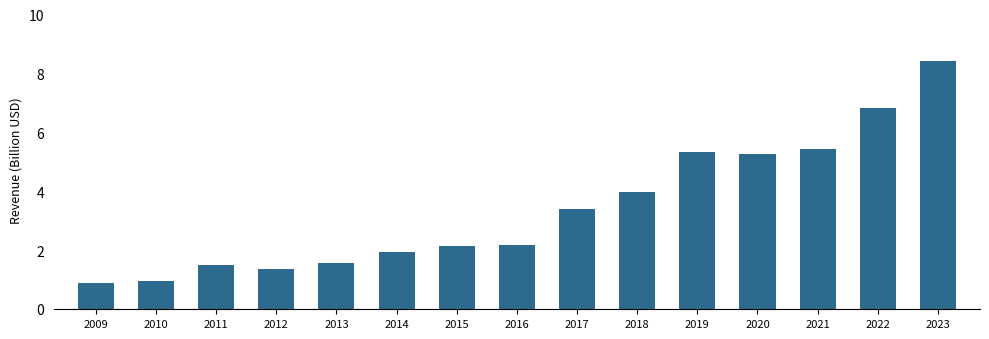

What is the maximum value shown in the chart?

8.4